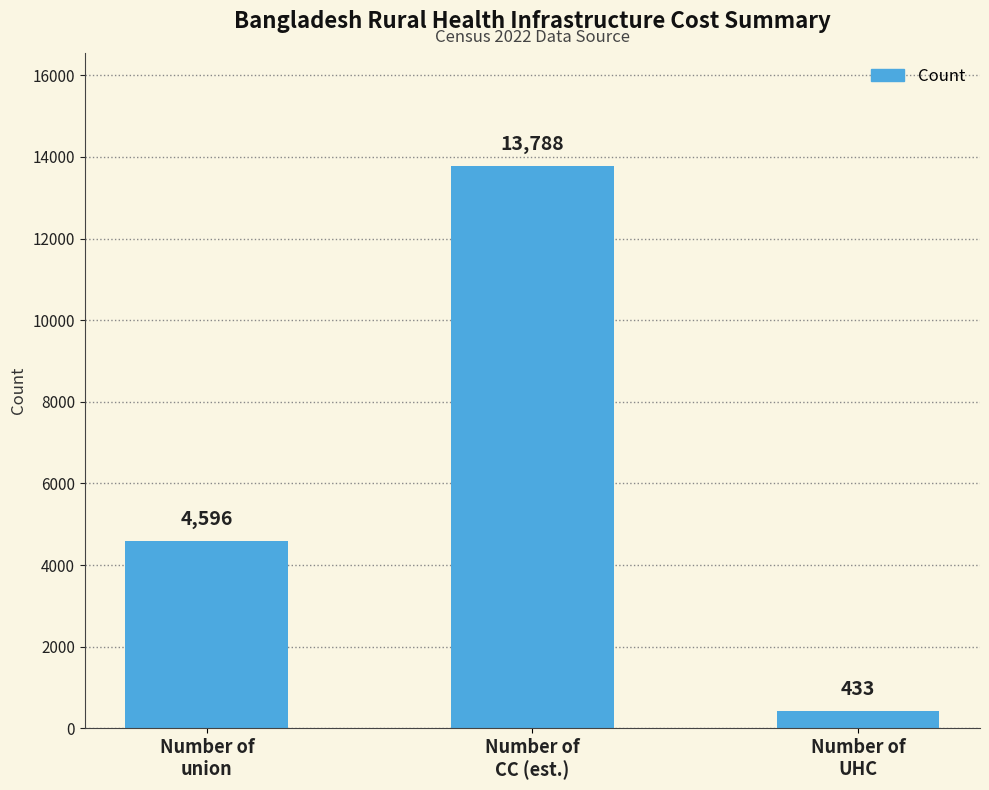

Reading right to left, transcribe all the data shown in this chart.

433	13788	4596